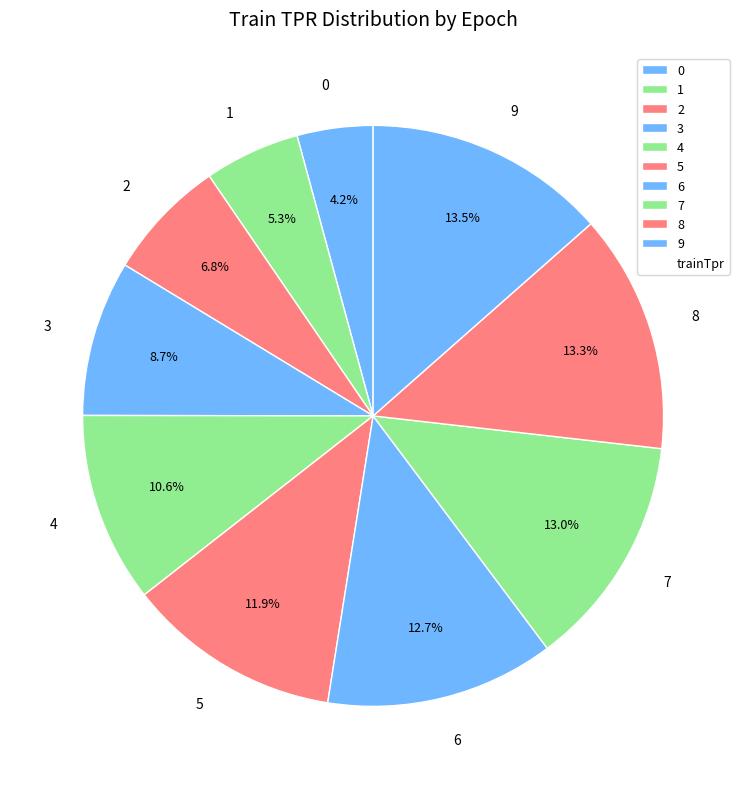

Does 0 represent more than half of the total?

No